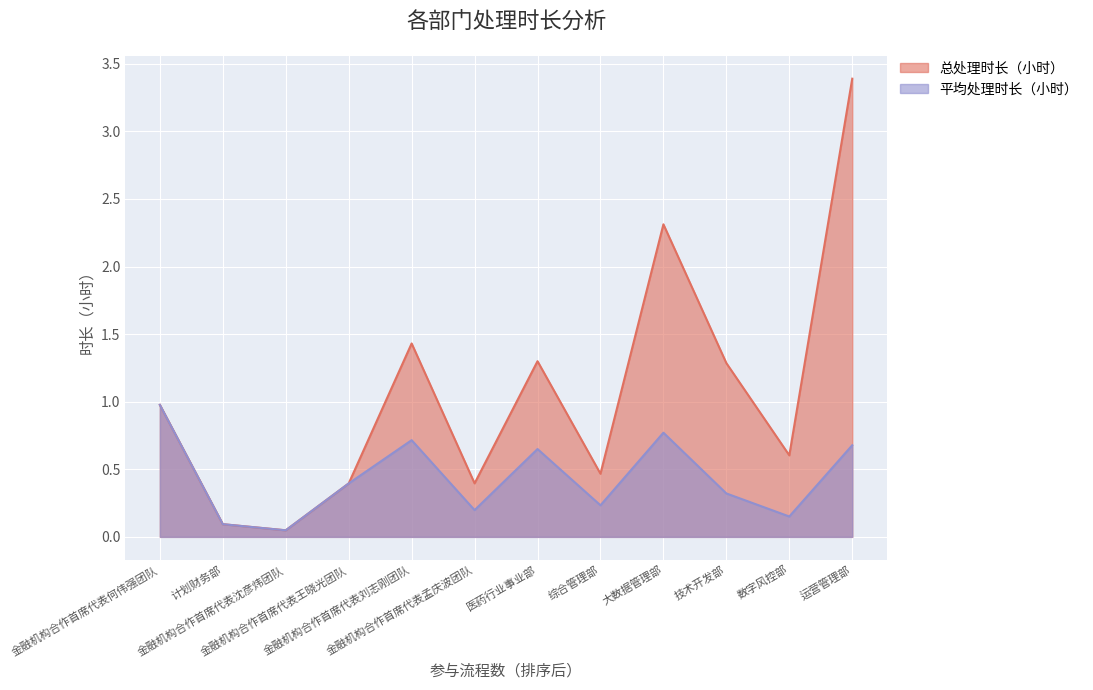

True or false: 总处理时长（小时） and 平均处理时长（小时） cross at least once.

False